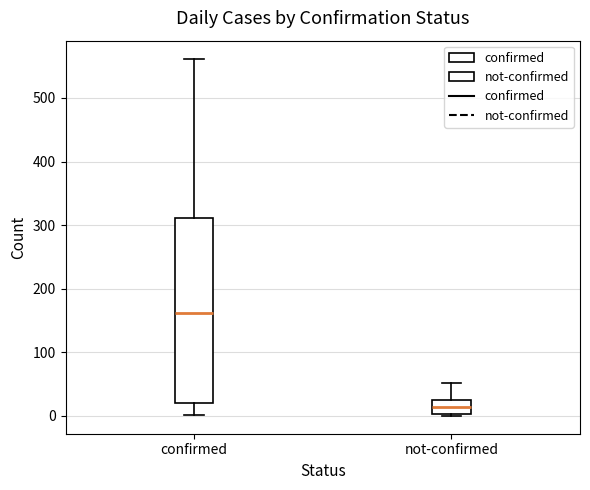

Reading left to right, transcribe this box plot: for each box, give where its median line is, the range the box spans, and where its two whiskers end, as read against the y-axis. The values are not printed on the chart, so give them approximately, as read against the axis.

confirmed: median 160, box 20 to 310, whiskers 0 to 560
not-confirmed: median 10, box 0 to 20, whiskers 0 to 50